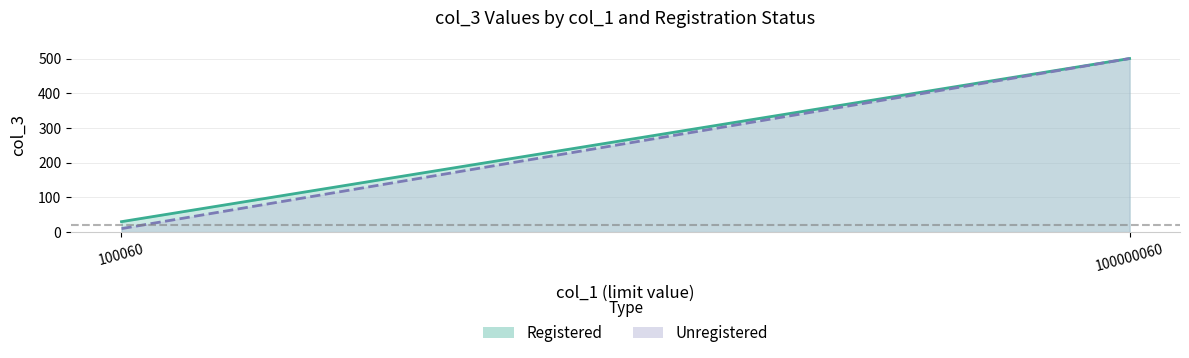

Which category has the lowest value across all series?

100060